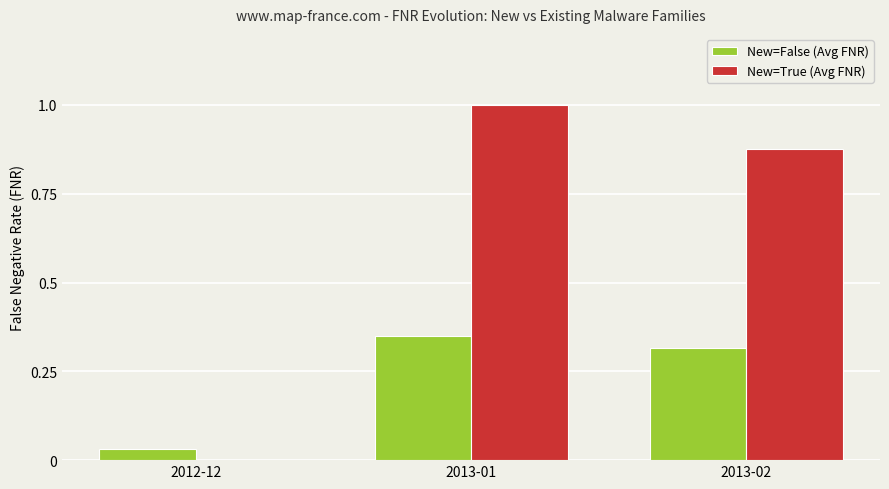

True or false: New=False (Avg FNR) has a value of 0.0 at 2012-12.

True